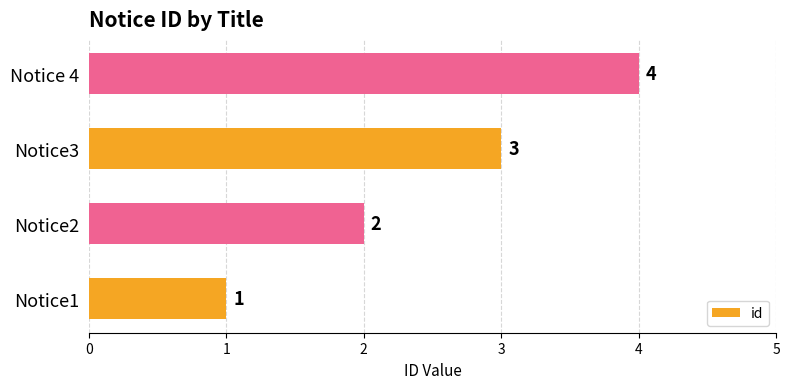

List the labels in order of value, largest first.

Notice 4, Notice3, Notice2, Notice1